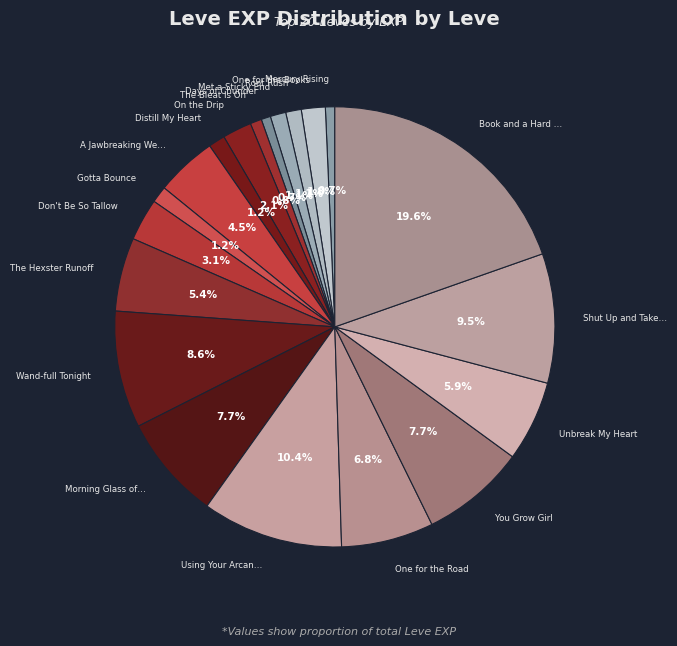

What is the largest slice in the pie chart?

Book and a Hard Place